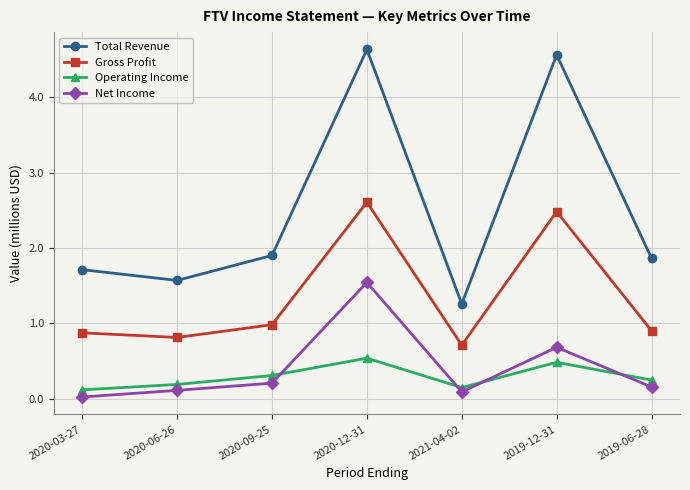

Which label corresponds to the smallest value in the chart?

2020-03-27